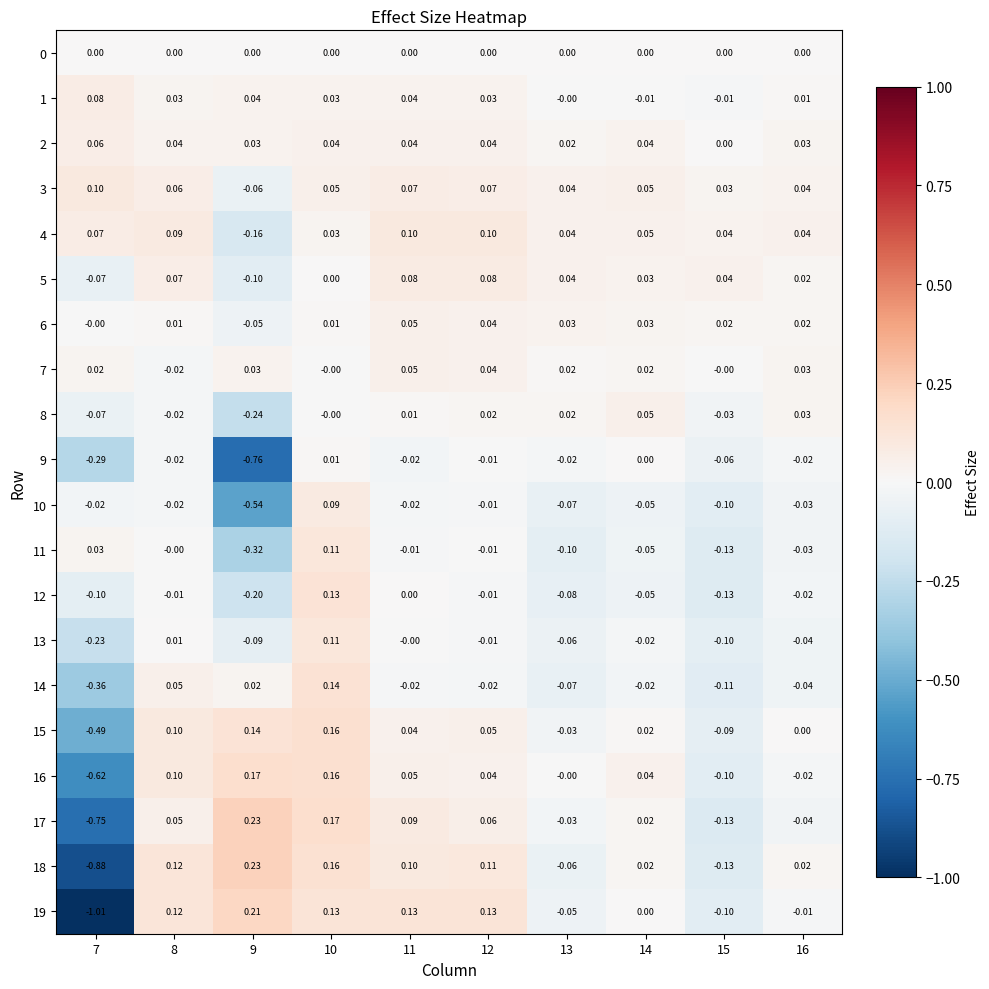

Is the value of 17 at 9 greater than the value of 14 at 12?

Yes